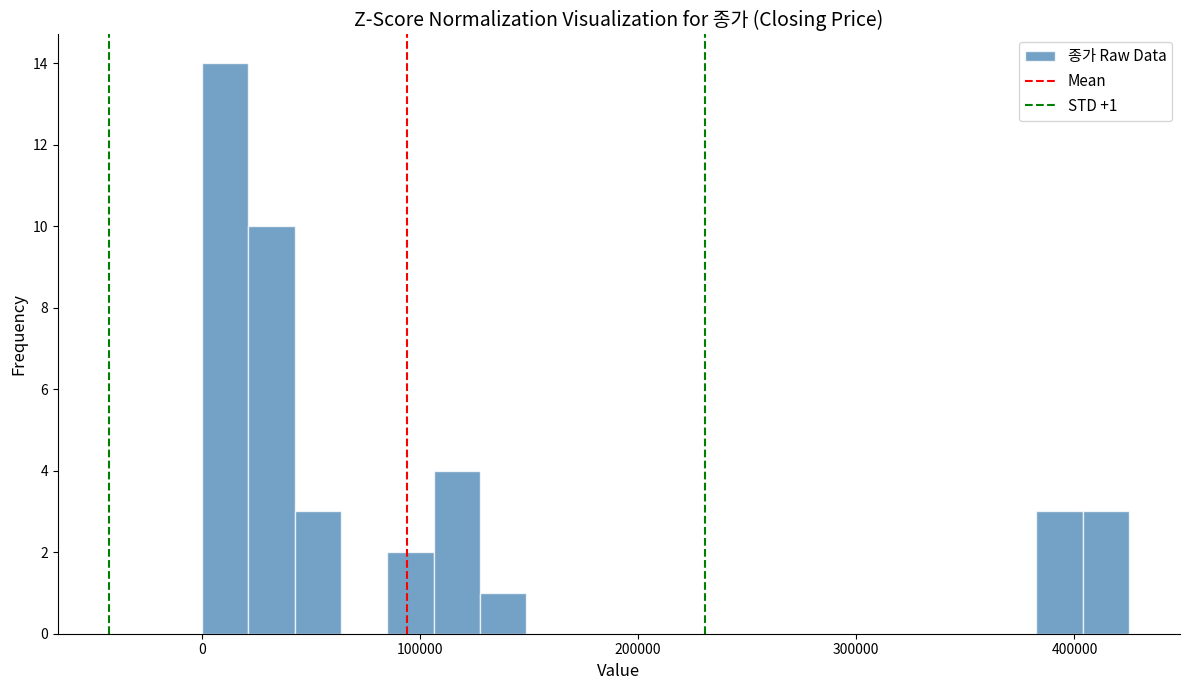

Around what value on the x-axis is the tallest bar? Give the approximate position of its centre, as read against the axis.

10000